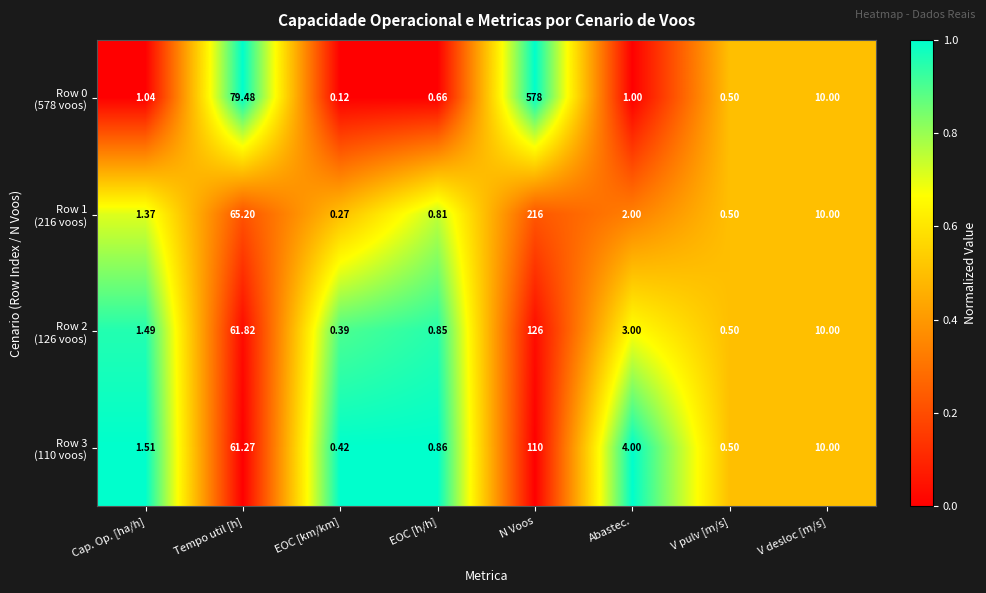

What is the total value across all series at EOC [h/h]?

3.2